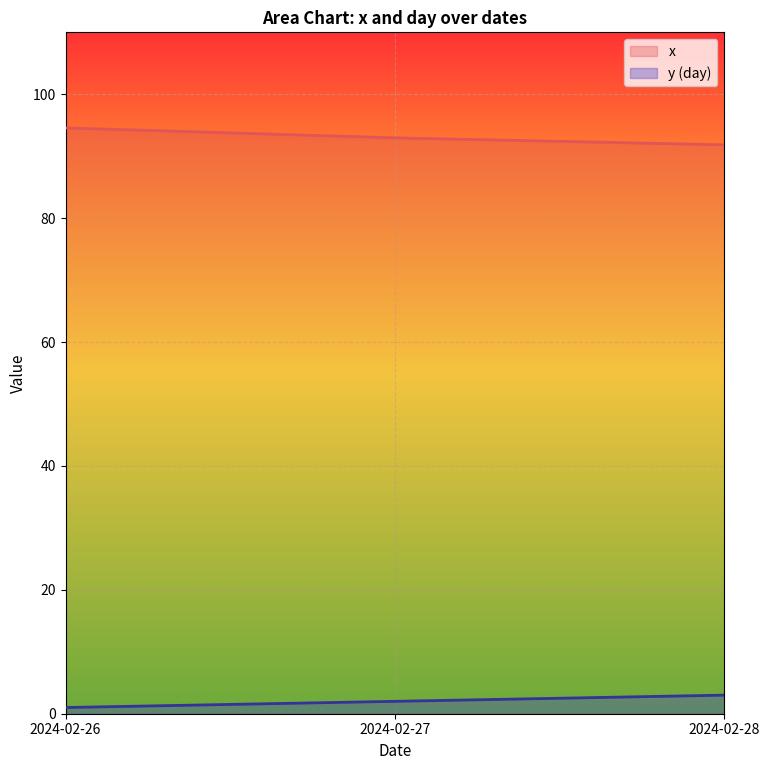

What is the value of the x point at the 1st from the left?

94.6